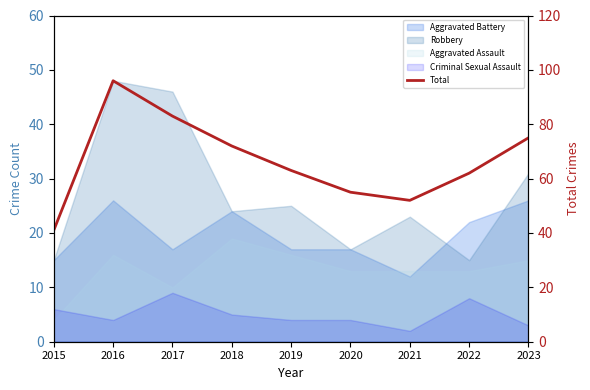

How many points are lower than both their immediate neighbors (excluding endpoints)?

1